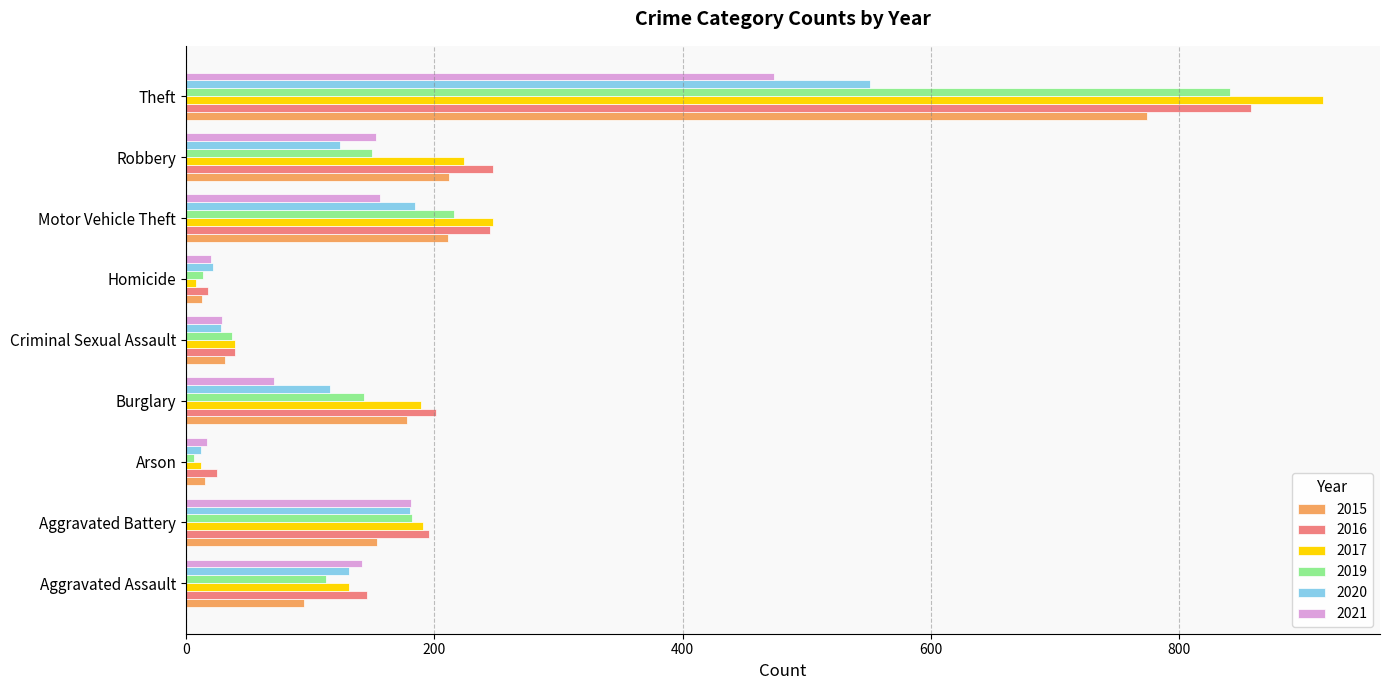

What is the difference between the maximum and minimum values in the 2015 series?

761